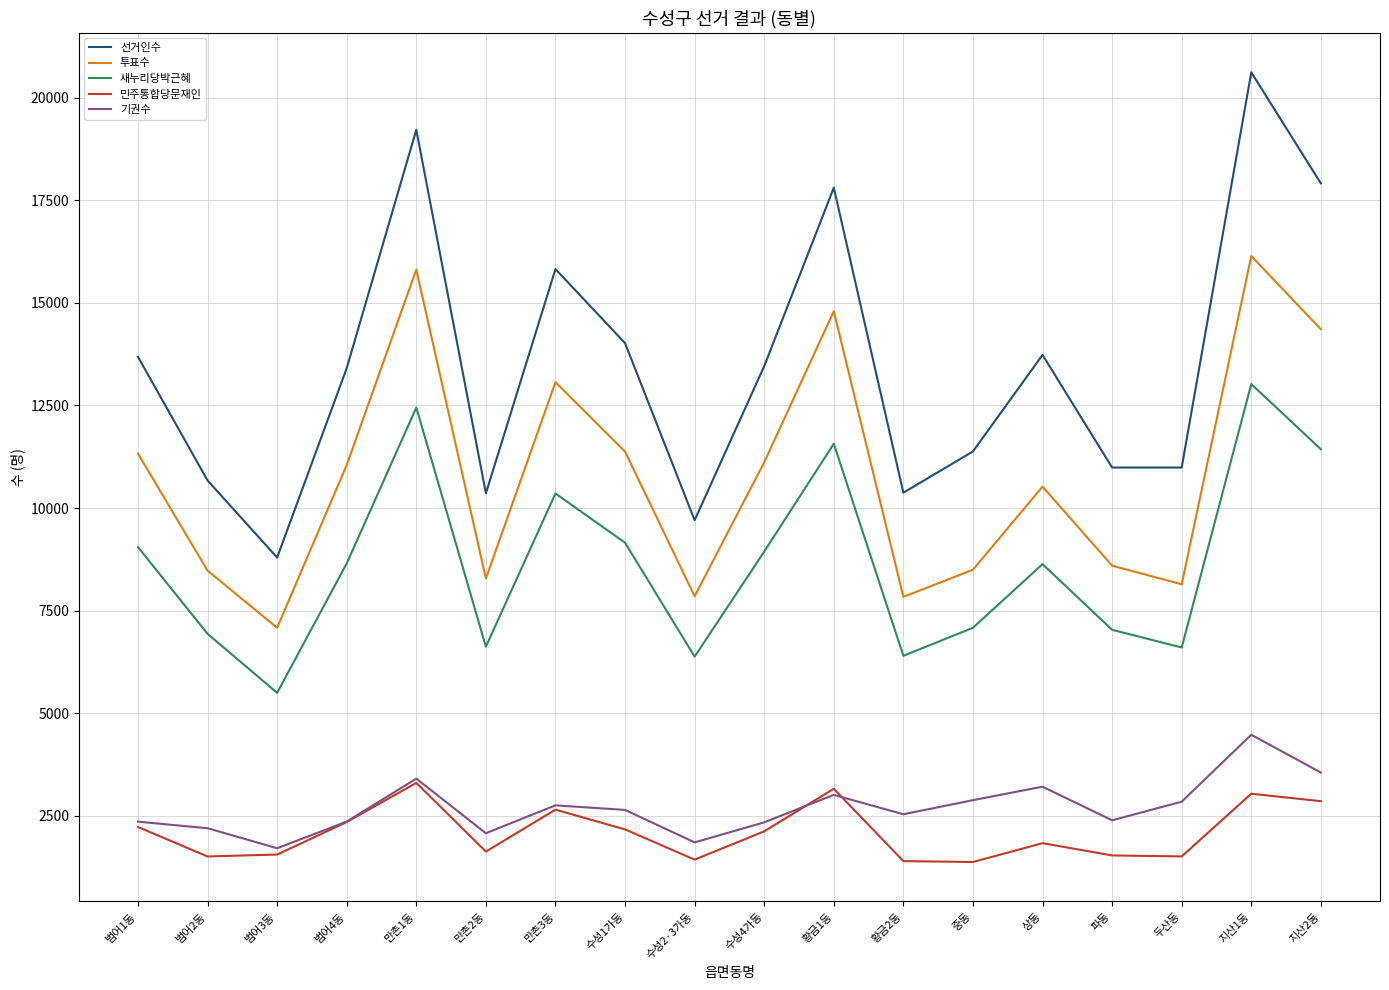

Where does the 민주통합당문재인 series first go above 2122?

범어1동